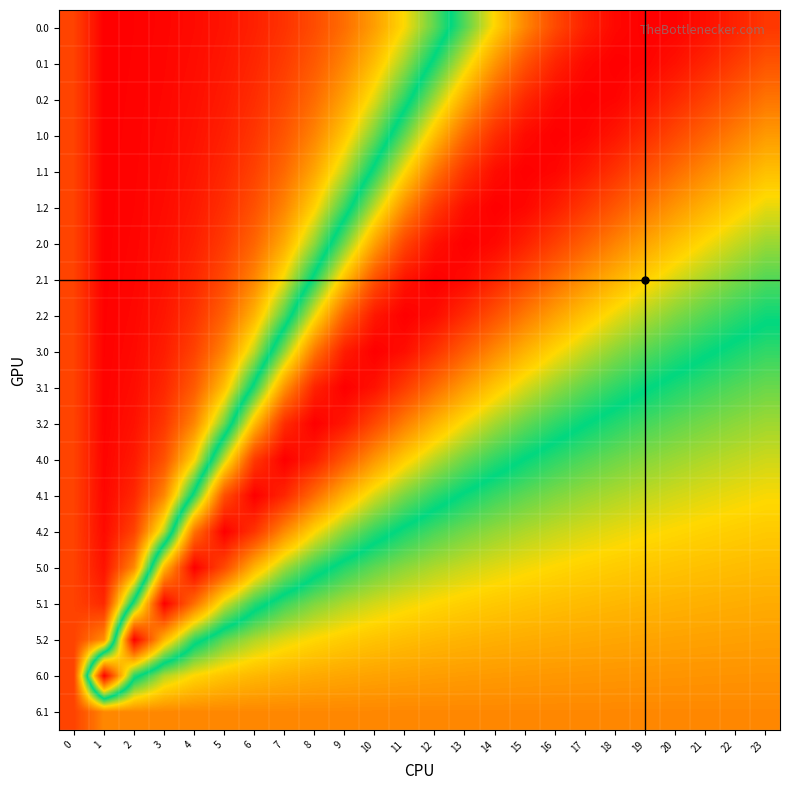

Reading right to left, extract all data points from this chart.

0.0: 23=0.9	22=0.9	21=1.0	20=1.0	19=1.0	18=1.0	17=0.9	16=0.9	15=0.8	14=0.7	13=0.6	12=0.4	11=0.3	10=0.3	9=0.2	8=0.1	7=0.1	6=0.1	5=0.0	4=0.0	3=0.0	2=0.0	1=0.0	0=0.1
0.1: 23=0.9	22=0.9	21=0.9	20=1.0	19=1.0	18=1.0	17=1.0	16=0.9	15=0.9	14=0.8	13=0.6	12=0.5	11=0.4	10=0.3	9=0.2	8=0.1	7=0.1	6=0.1	5=0.0	4=0.0	3=0.0	2=0.0	1=0.0	0=0.1
0.2: 23=0.8	22=0.9	21=0.9	20=0.9	19=1.0	18=1.0	17=1.0	16=1.0	15=0.9	14=0.8	13=0.7	12=0.6	11=0.5	10=0.4	9=0.3	8=0.2	7=0.1	6=0.1	5=0.0	4=0.0	3=0.0	2=0.0	1=0.0	0=0.1
1.0: 23=0.8	22=0.8	21=0.8	20=0.9	19=0.9	18=1.0	17=1.0	16=1.0	15=1.0	14=0.9	13=0.8	12=0.7	11=0.6	10=0.4	9=0.3	8=0.2	7=0.1	6=0.1	5=0.1	4=0.0	3=0.0	2=0.0	1=0.0	0=0.1
1.1: 23=0.7	22=0.7	21=0.8	20=0.8	19=0.9	18=0.9	17=1.0	16=1.0	15=1.0	14=1.0	13=0.9	12=0.8	11=0.7	10=0.5	9=0.4	8=0.3	7=0.2	6=0.1	5=0.1	4=0.0	3=0.0	2=0.0	1=0.0	0=0.1
1.2: 23=0.7	22=0.7	21=0.7	20=0.8	19=0.8	18=0.9	17=0.9	16=1.0	15=1.0	14=1.0	13=1.0	12=0.9	11=0.8	10=0.6	9=0.5	8=0.3	7=0.2	6=0.1	5=0.1	4=0.0	3=0.0	2=0.0	1=0.0	0=0.1
2.0: 23=0.6	22=0.6	21=0.7	20=0.7	19=0.7	18=0.8	17=0.8	16=0.9	15=0.9	14=1.0	13=1.0	12=1.0	11=0.9	10=0.7	9=0.6	8=0.4	7=0.3	6=0.2	5=0.1	4=0.1	3=0.0	2=0.0	1=0.0	0=0.1
2.1: 23=0.6	22=0.6	21=0.6	20=0.6	19=0.7	18=0.7	17=0.8	16=0.8	15=0.9	14=0.9	13=1.0	12=1.0	11=1.0	10=0.9	9=0.7	8=0.5	7=0.3	6=0.2	5=0.1	4=0.1	3=0.0	2=0.0	1=0.0	0=0.1
2.2: 23=0.5	22=0.5	21=0.6	20=0.6	19=0.6	18=0.7	17=0.7	16=0.7	15=0.8	14=0.9	13=0.9	12=1.0	11=1.0	10=1.0	9=0.8	8=0.7	7=0.5	6=0.3	5=0.2	4=0.1	3=0.0	2=0.0	1=0.0	0=0.1
3.0: 23=0.5	22=0.5	21=0.5	20=0.5	19=0.6	18=0.6	17=0.6	16=0.7	15=0.7	14=0.8	13=0.8	12=0.9	11=1.0	10=1.0	9=1.0	8=0.8	7=0.6	6=0.4	5=0.2	4=0.1	3=0.0	2=0.0	1=0.0	0=0.1
3.1: 23=0.4	22=0.4	21=0.5	20=0.5	19=0.5	18=0.5	17=0.6	16=0.6	15=0.6	14=0.7	13=0.8	12=0.8	11=0.9	10=1.0	9=1.0	8=0.9	7=0.8	6=0.5	5=0.3	4=0.1	3=0.1	2=0.0	1=0.0	0=0.1
3.2: 23=0.4	22=0.4	21=0.4	20=0.4	19=0.5	18=0.5	17=0.5	16=0.5	15=0.6	14=0.6	13=0.7	12=0.7	11=0.8	10=0.9	9=1.0	8=1.0	7=0.9	6=0.7	5=0.4	4=0.2	3=0.1	2=0.0	1=0.0	0=0.1
4.0: 23=0.4	22=0.4	21=0.4	20=0.4	19=0.4	18=0.4	17=0.4	16=0.5	15=0.5	14=0.5	13=0.6	12=0.6	11=0.7	10=0.8	9=0.9	8=1.0	7=1.0	6=0.9	5=0.6	4=0.3	3=0.1	2=0.0	1=0.0	0=0.1
4.1: 23=0.3	22=0.3	21=0.4	20=0.4	19=0.4	18=0.4	17=0.4	16=0.4	15=0.4	14=0.5	13=0.5	12=0.5	11=0.6	10=0.6	9=0.7	8=0.8	7=0.9	6=1.0	5=0.9	4=0.5	3=0.2	2=0.1	1=0.0	0=0.1
4.2: 23=0.3	22=0.3	21=0.3	20=0.3	19=0.3	18=0.3	17=0.4	16=0.4	15=0.4	14=0.4	13=0.4	12=0.5	11=0.5	10=0.5	9=0.6	8=0.7	7=0.8	6=0.9	5=1.0	4=0.8	3=0.4	2=0.1	1=0.0	0=0.1
5.0: 23=0.3	22=0.3	21=0.3	20=0.3	19=0.3	18=0.3	17=0.3	16=0.3	15=0.3	14=0.4	13=0.4	12=0.4	11=0.4	10=0.4	9=0.5	8=0.5	7=0.6	6=0.7	5=0.9	4=1.0	3=0.7	2=0.2	1=0.0	0=0.1
5.1: 23=0.3	22=0.3	21=0.3	20=0.3	19=0.3	18=0.3	17=0.3	16=0.3	15=0.3	14=0.3	13=0.3	12=0.3	11=0.3	10=0.4	9=0.4	8=0.4	7=0.5	6=0.5	5=0.6	4=0.8	3=1.0	2=0.5	1=0.1	0=0.1
5.2: 23=0.3	22=0.3	21=0.3	20=0.3	19=0.3	18=0.3	17=0.3	16=0.3	15=0.3	14=0.3	13=0.3	12=0.3	11=0.3	10=0.3	9=0.3	8=0.3	7=0.4	6=0.4	5=0.4	4=0.5	3=0.7	2=1.0	1=0.2	0=0.1
6.0: 23=0.2	22=0.2	21=0.2	20=0.2	19=0.2	18=0.2	17=0.2	16=0.2	15=0.2	14=0.2	13=0.2	12=0.2	11=0.3	10=0.3	9=0.3	8=0.3	7=0.3	6=0.3	5=0.3	4=0.3	3=0.4	2=0.5	1=1.0	0=0.1
6.1: 23=0.2	22=0.2	21=0.2	20=0.2	19=0.2	18=0.2	17=0.2	16=0.2	15=0.2	14=0.2	13=0.2	12=0.2	11=0.2	10=0.2	9=0.2	8=0.2	7=0.2	6=0.2	5=0.2	4=0.2	3=0.2	2=0.2	1=0.2	0=0.1